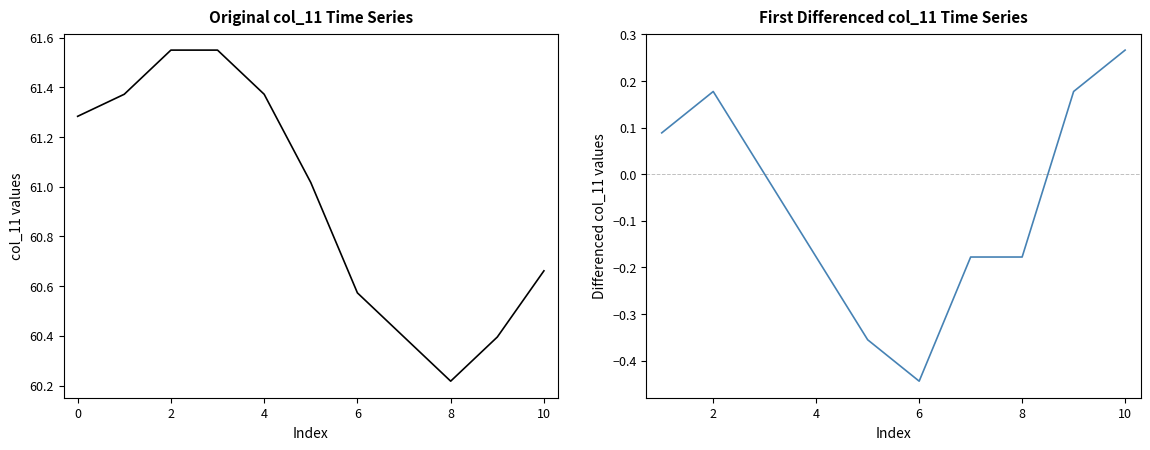

Count the number of values greater than 61.

6